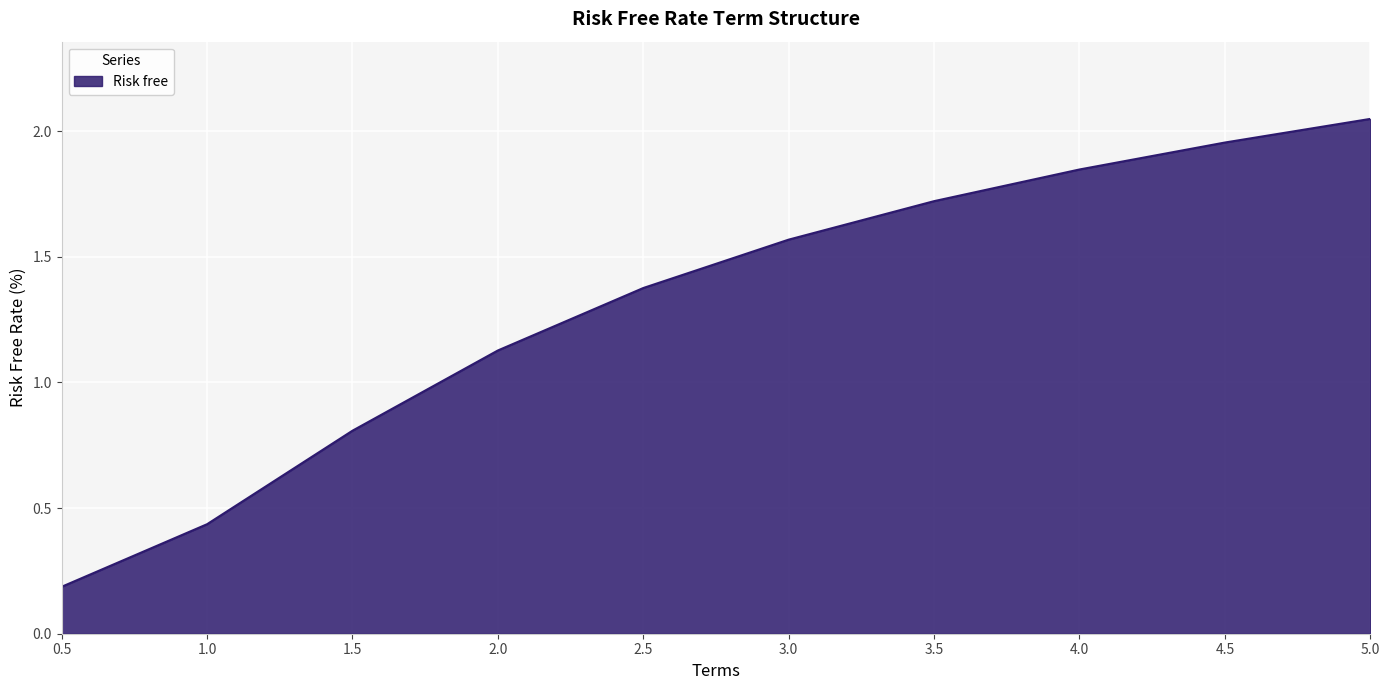

What position from the right is 2.0?

7